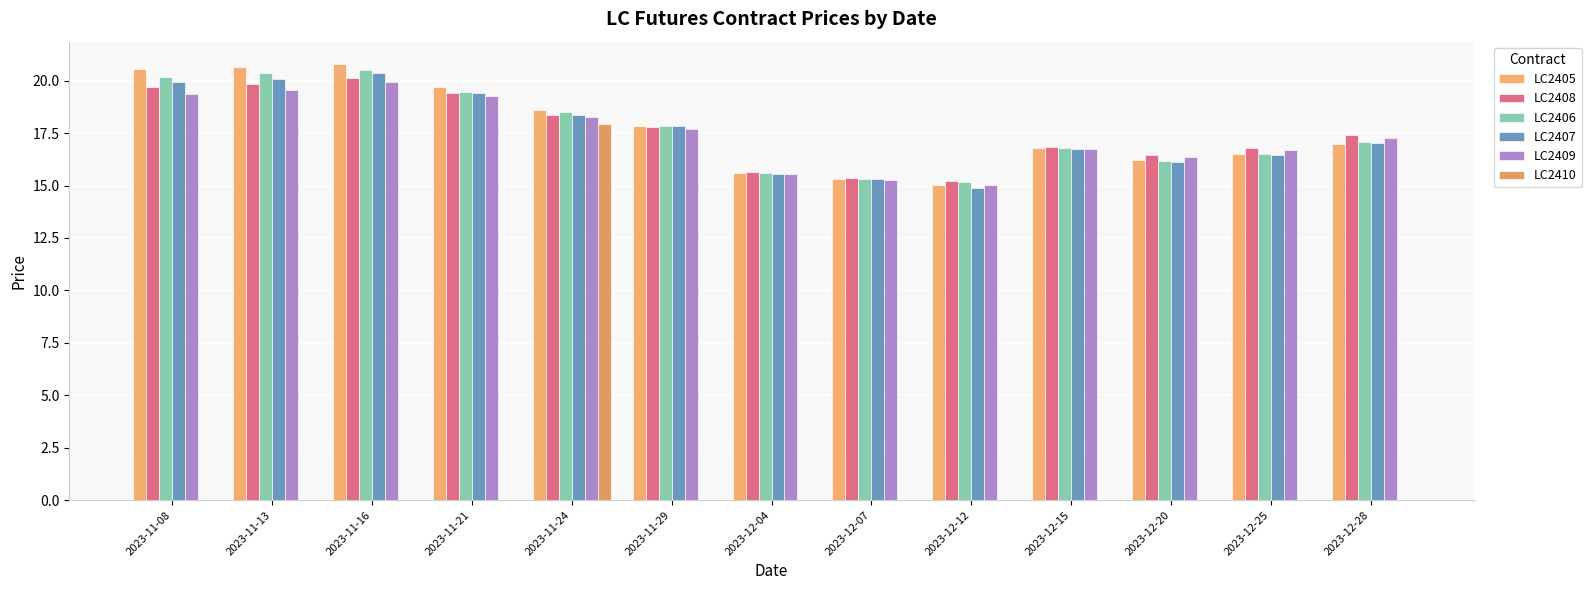

What is the maximum value shown in the chart?

20.8